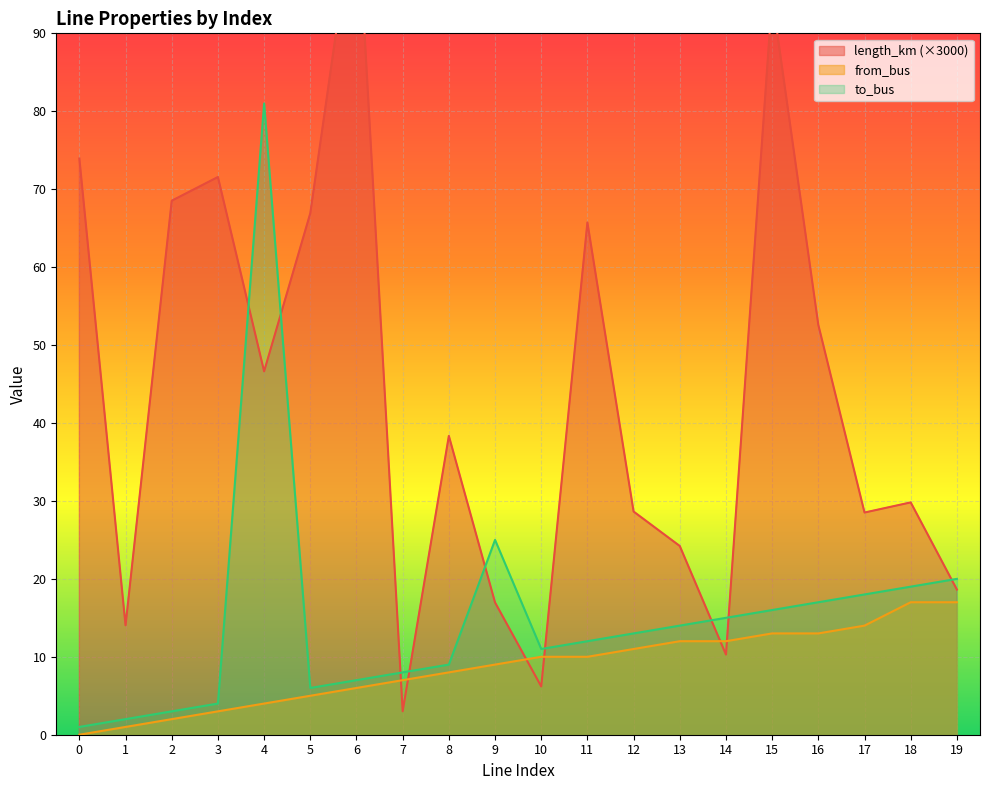

What are all the series names shown in the legend?

length_km, from_bus, to_bus